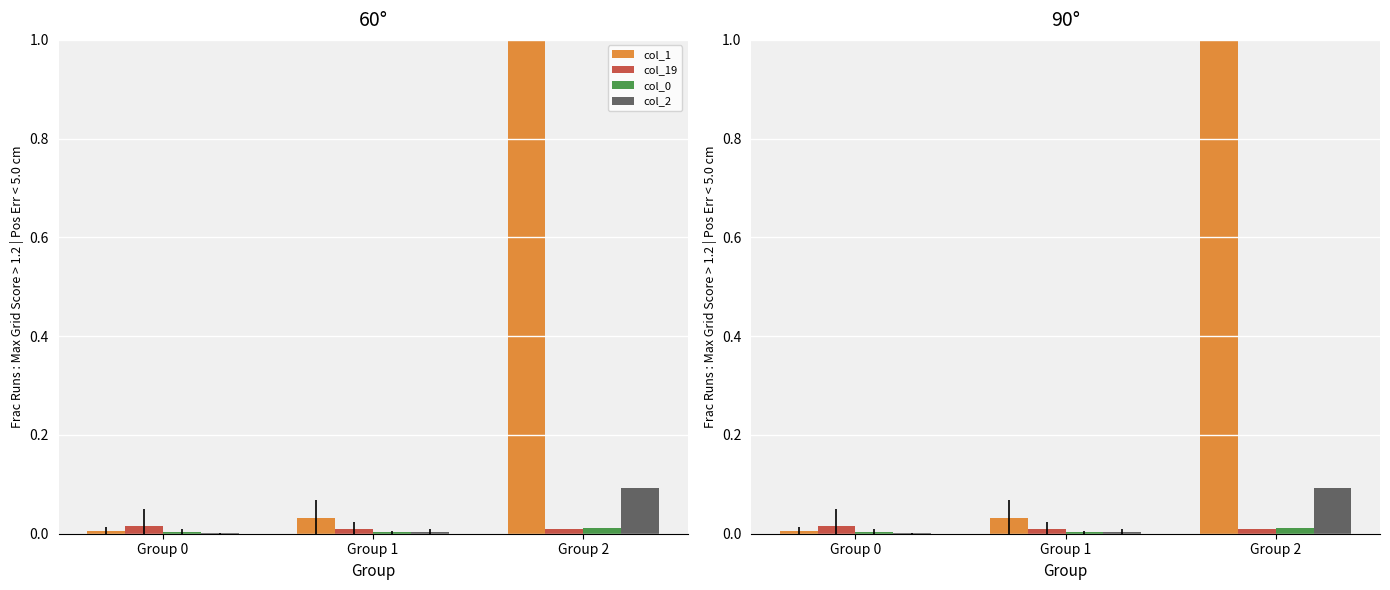

At how many categories does at least one series exceed 0?

3